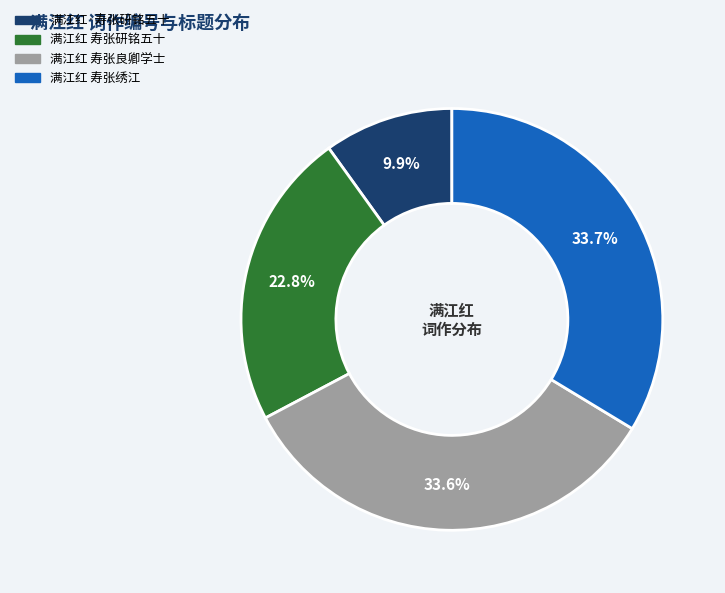

Is it true that 满江红 寿张研铭五十 is 28% of the pie?

False